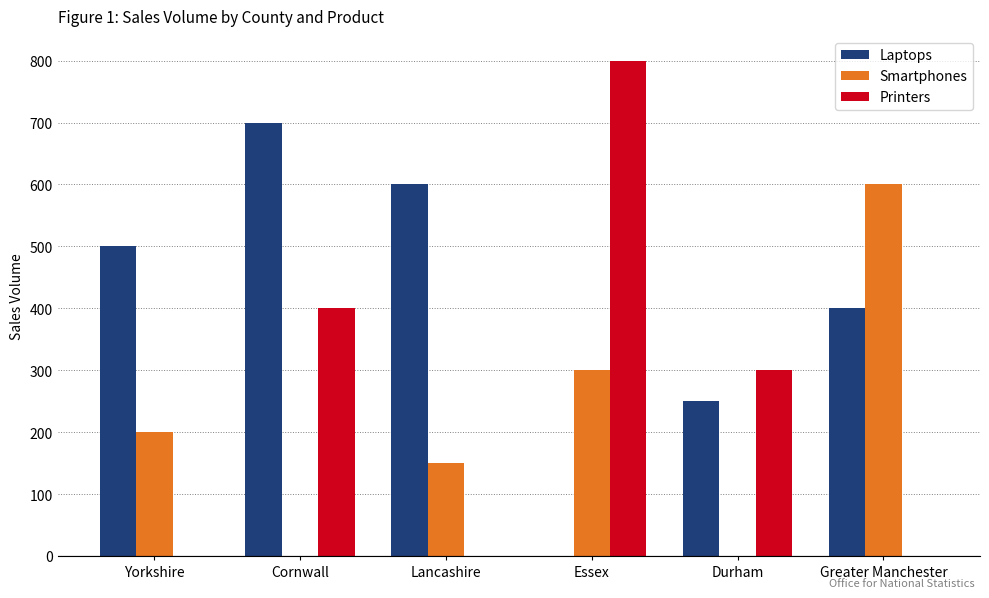

Which label corresponds to the largest value in the chart?

Essex